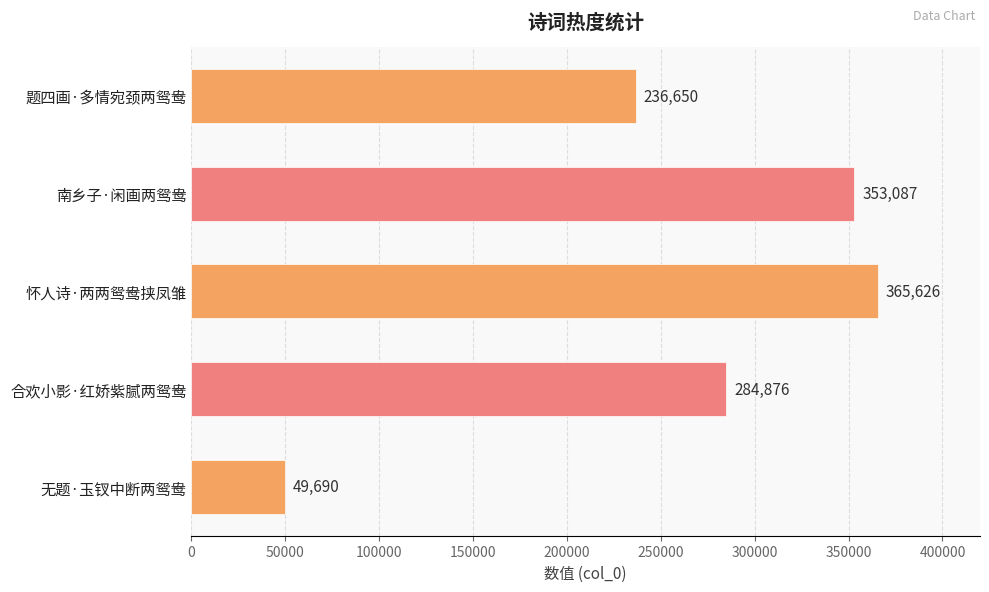

List the labels in order of value, largest first.

怀人诗·两两鸳鸯挟凤雏, 南乡子·闲画两鸳鸯, 合欢小影·红娇紫腻两鸳鸯, 题四画·多情宛颈两鸳鸯, 无题·玉钗中断两鸳鸯